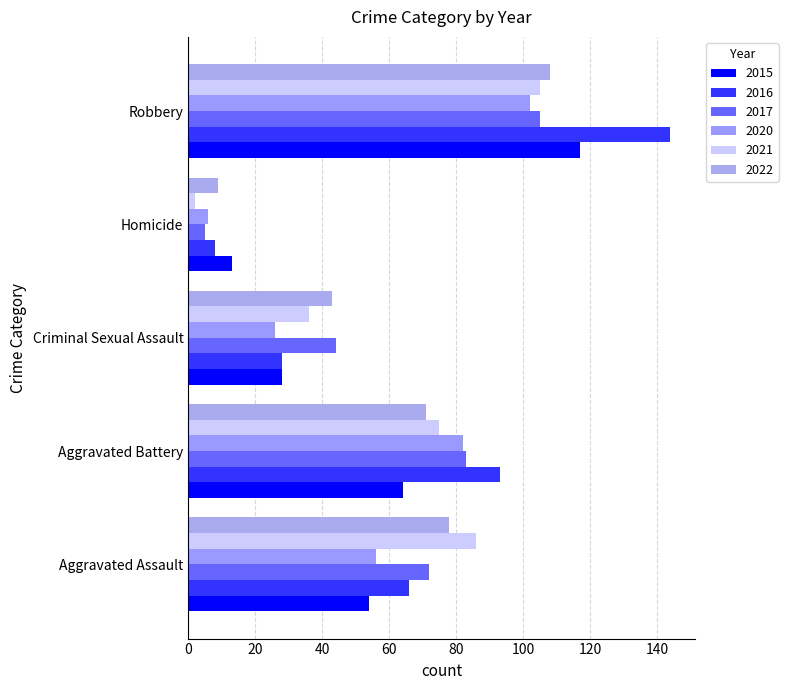

At which label does 2020 first exceed 56?

Aggravated Battery